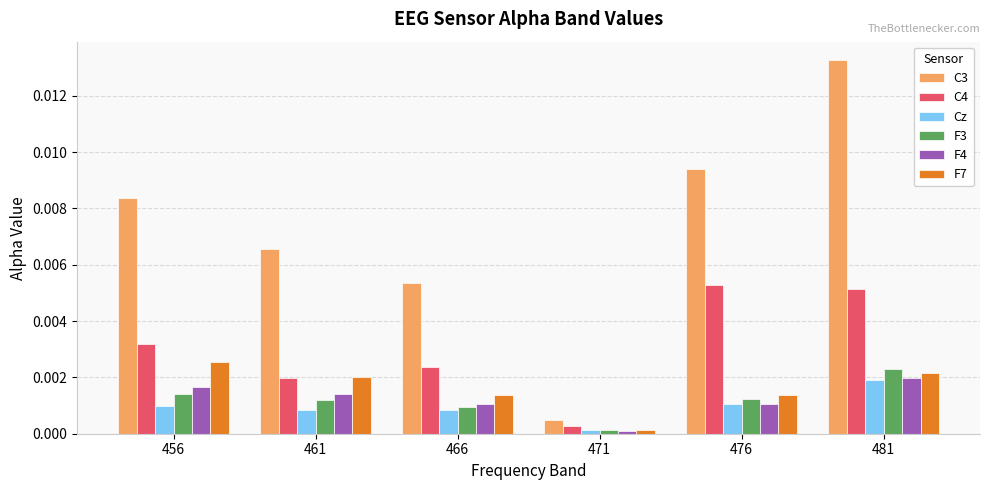

At which category does the chart reach its minimum across all series?

471